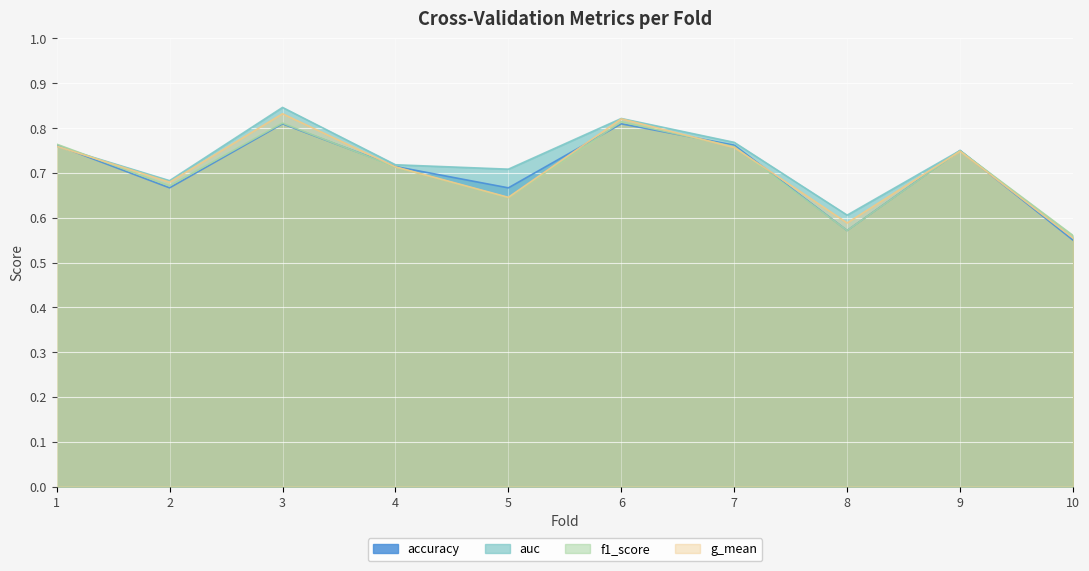

Reading left to right, what are all the values shown in this chart?

accuracy: 0.8	0.7	0.8	0.7	0.7	0.8	0.8	0.6	0.8	0.6
auc: 0.8	0.7	0.8	0.7	0.7	0.8	0.8	0.6	0.8	0.6
f1_score: 0.8	0.7	0.8	0.7	0.6	0.8	0.8	0.6	0.7	0.6
g_mean: 0.8	0.7	0.8	0.7	0.6	0.8	0.8	0.6	0.7	0.6